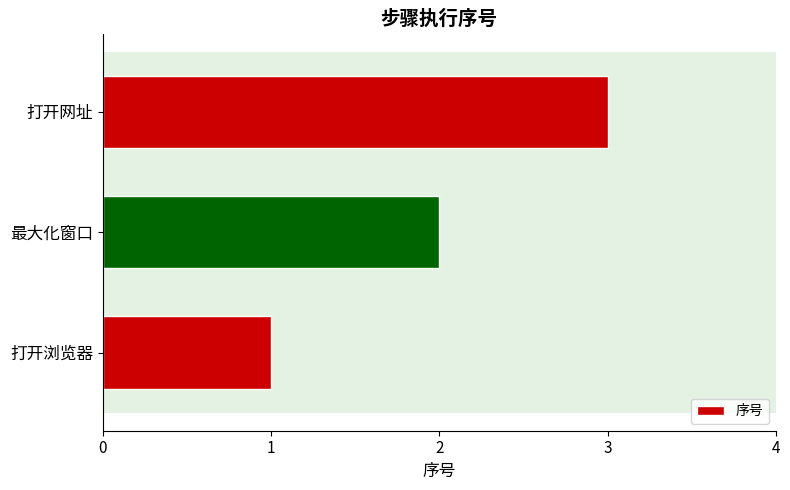

Rank the categories by value from highest to lowest.

打开网址, 最大化窗口, 打开浏览器